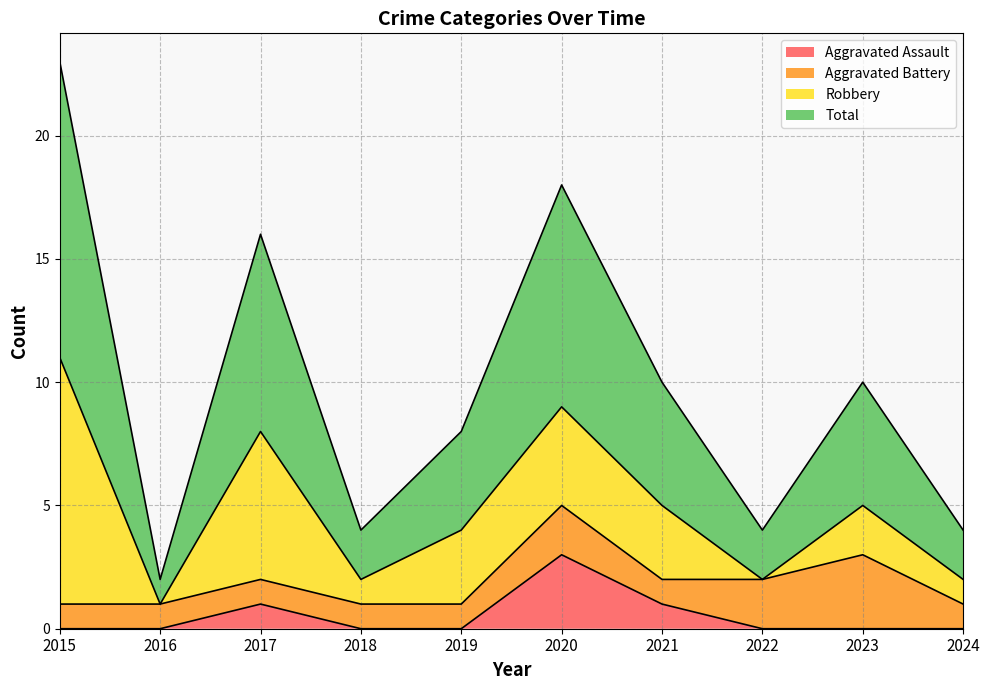

True or false: Aggravated Assault has more than 2 points higher than both neighbors.

False